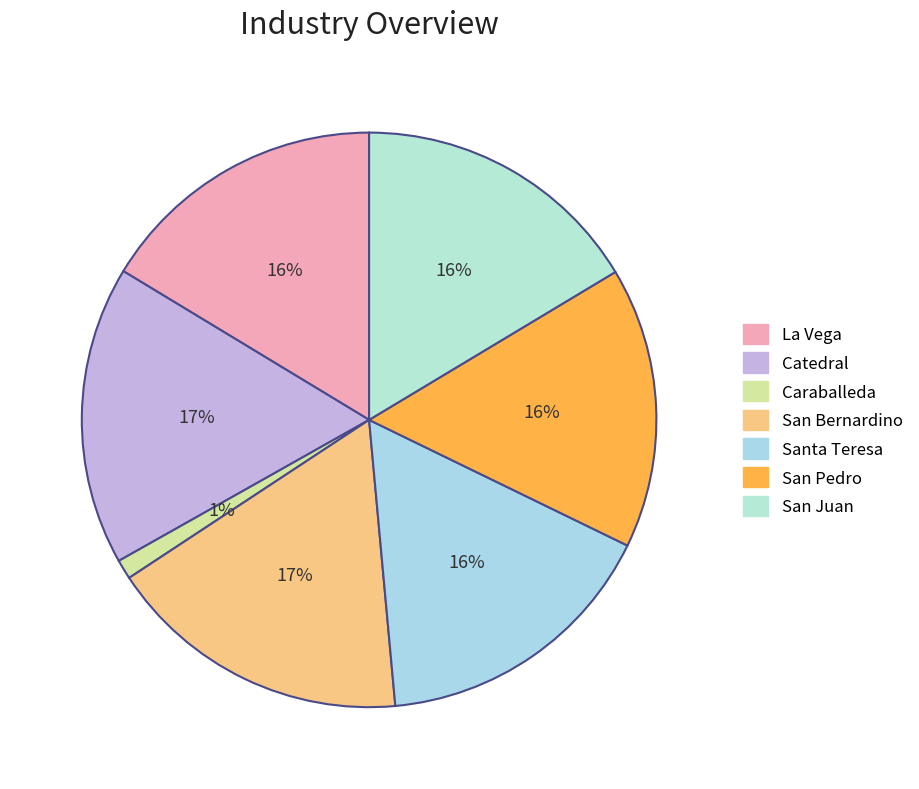

How many segments does this pie chart have?

7